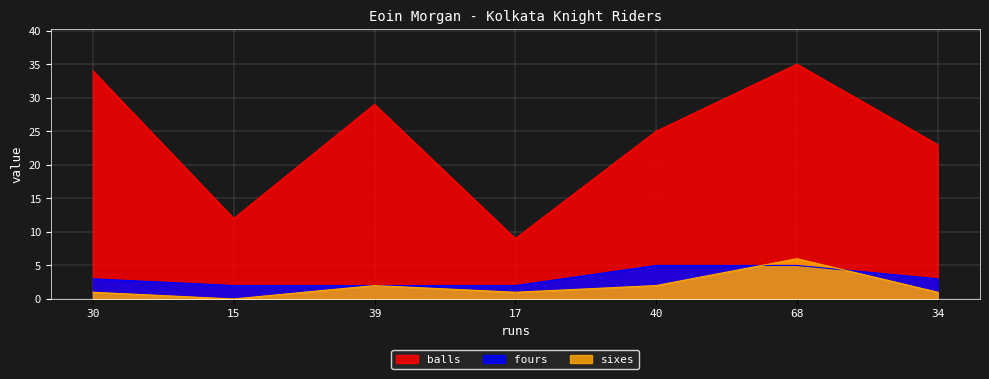

What is the maximum value shown in the chart?

35